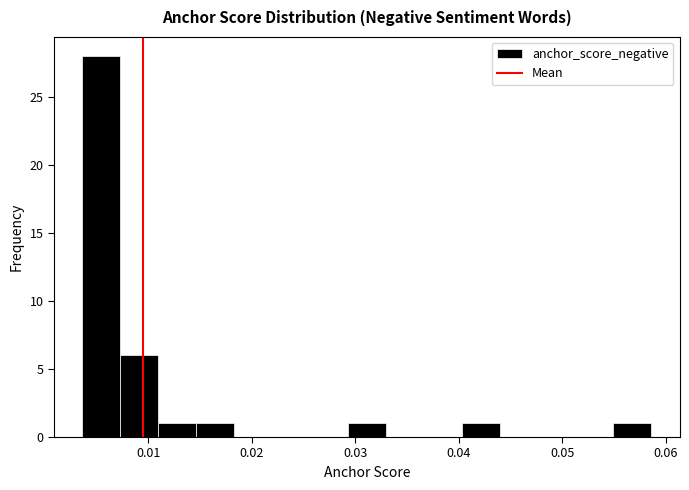

Around what value on the x-axis is the tallest bar? Give the approximate position of its centre, as read against the axis.

0.005